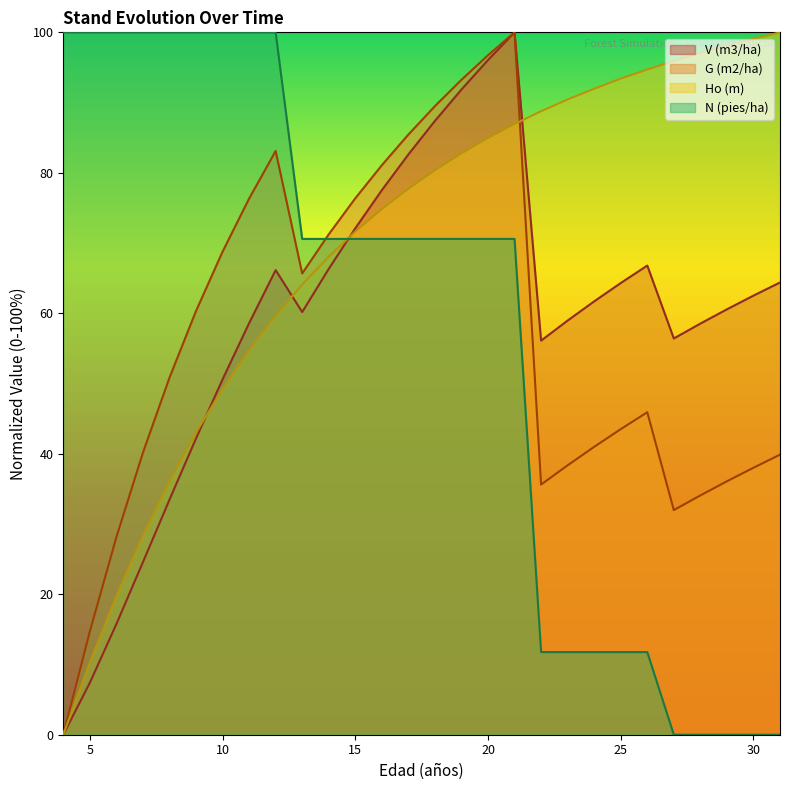

Between which two adjacent categories do V (m3/ha) and N (pies/ha) first intersect?

14 and 15